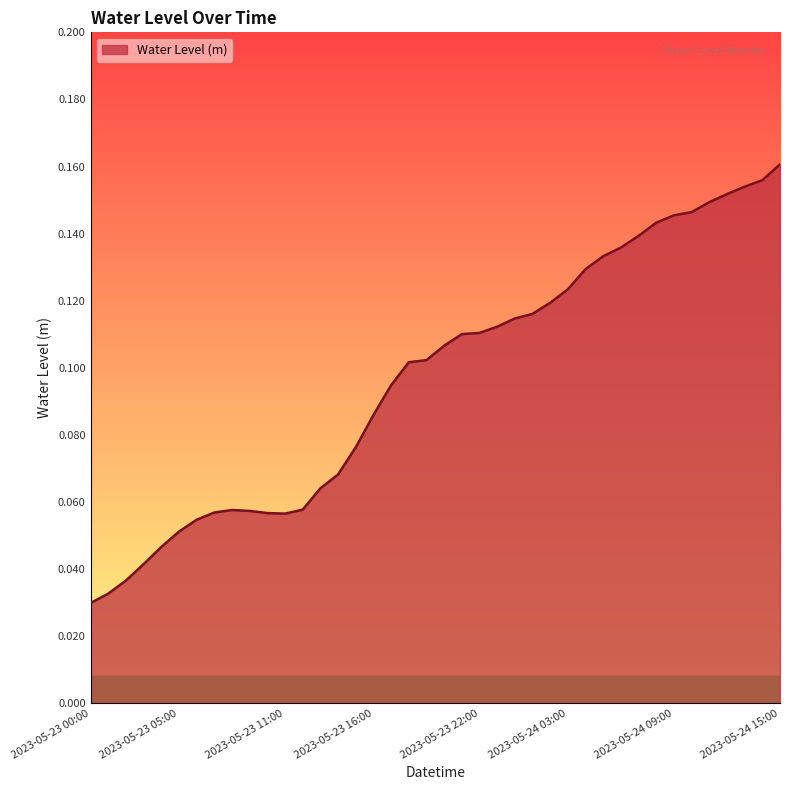

At which label is the value closest to 0?

2023-05-23 00:00